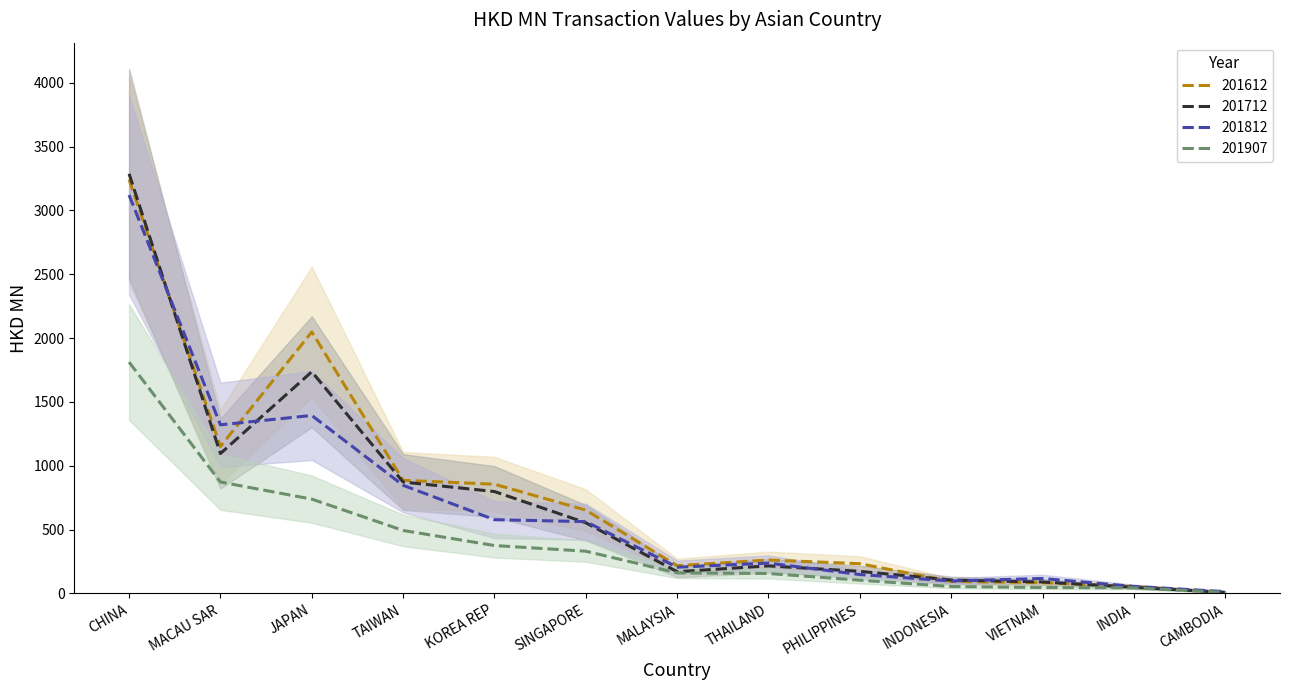

After their last crossing, which series has the higher values: 201712 or 201907?

201907